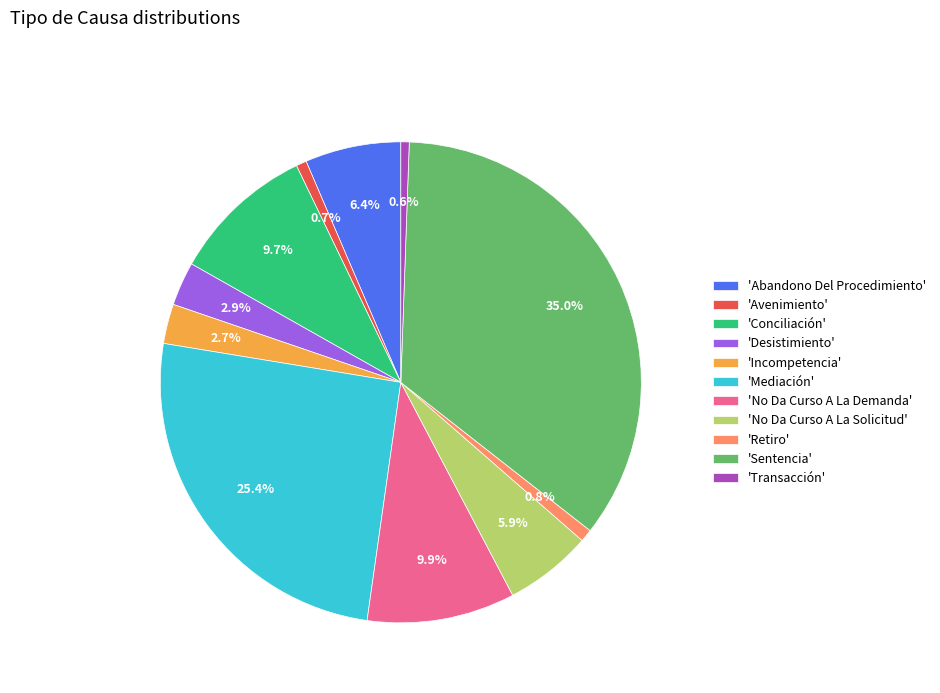

Approximately how many times larger is the value at 'Conciliación' compared to 'Transacción'?

17.2